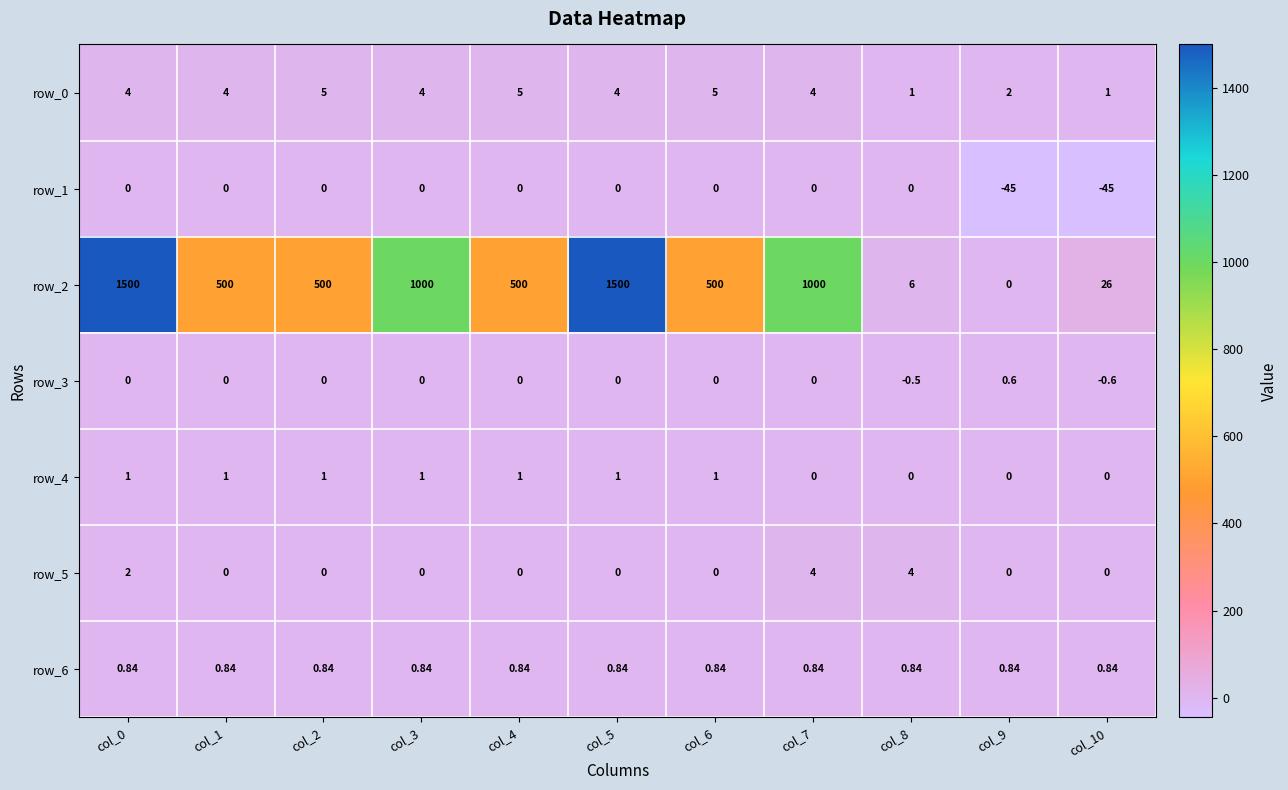

Is the value of row_2 at col_6 greater than the value of row_5 at col_5?

Yes